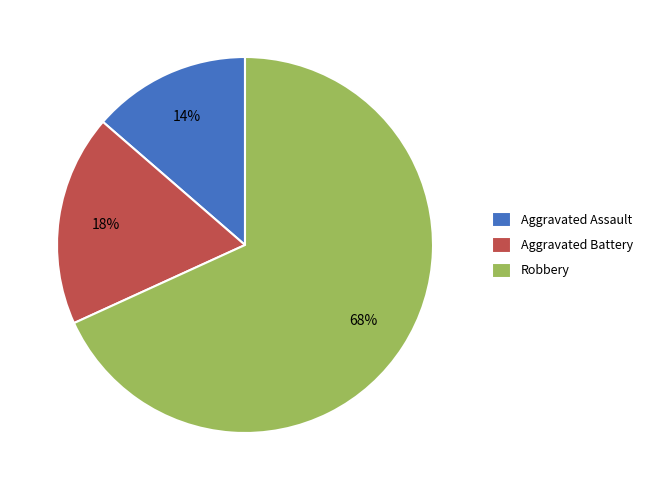

Do Aggravated Assault and Aggravated Battery together represent more than half of the pie?

No